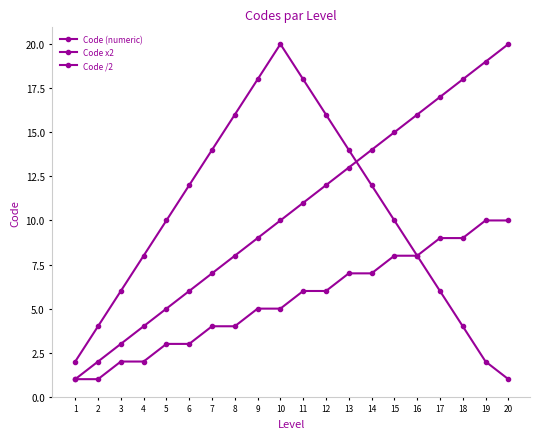

Count the number of categories in the chart.

20